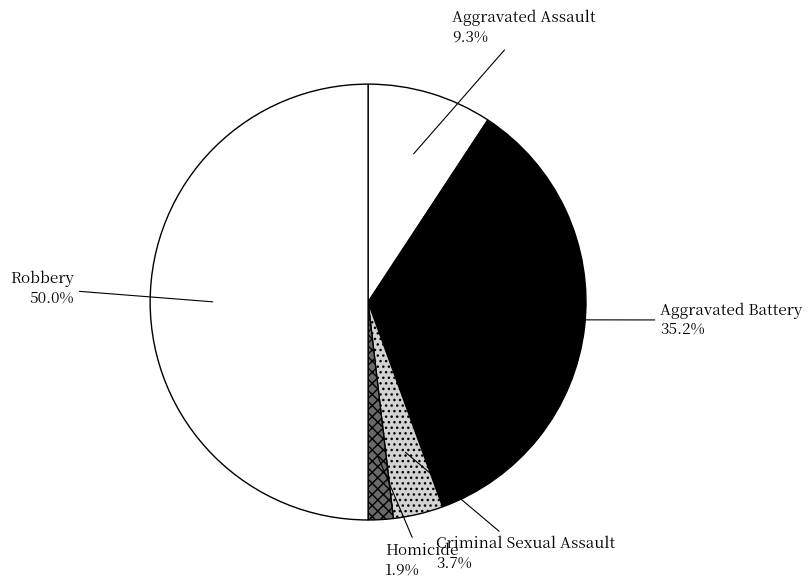

To the nearest percent, what percentage of the pie is Aggravated Assault?

9%